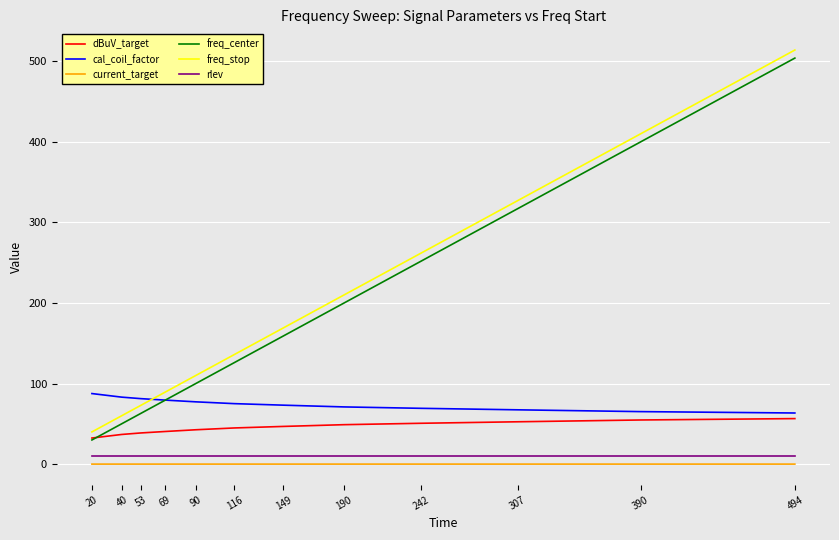

At which category does the chart reach its peak across all series?

494